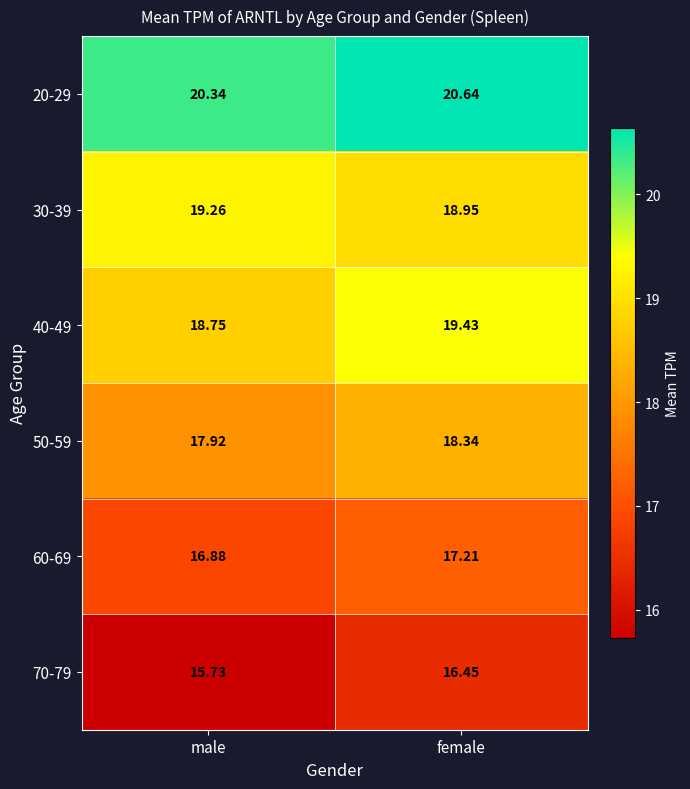

At which category is the sum across all series the highest?

female